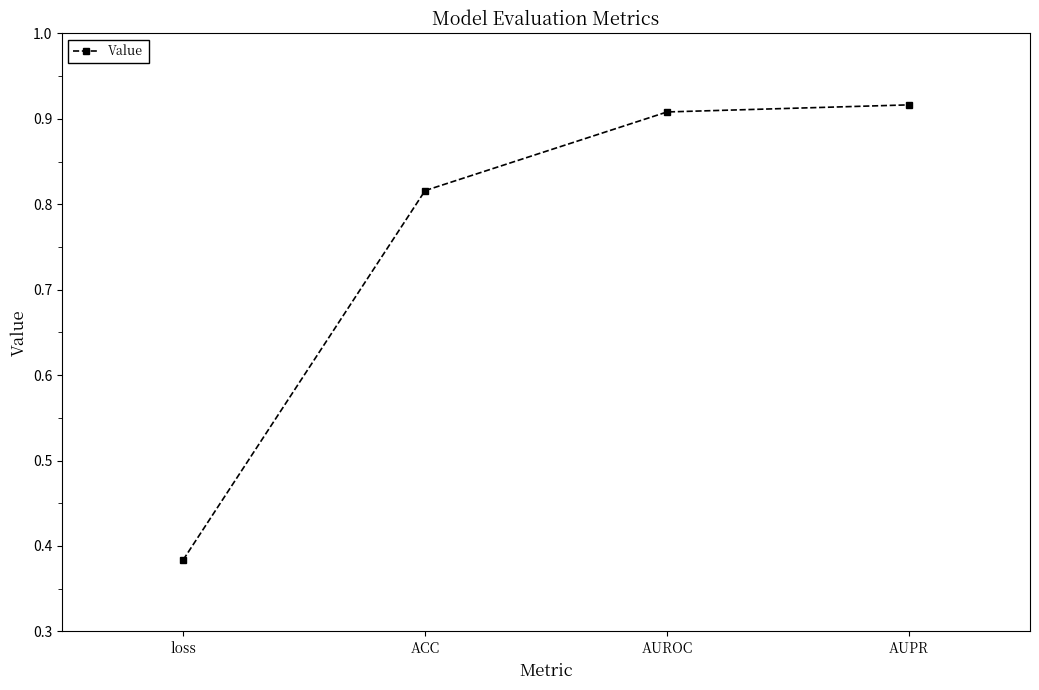

True or false: the data shows 0.6 at loss.

False